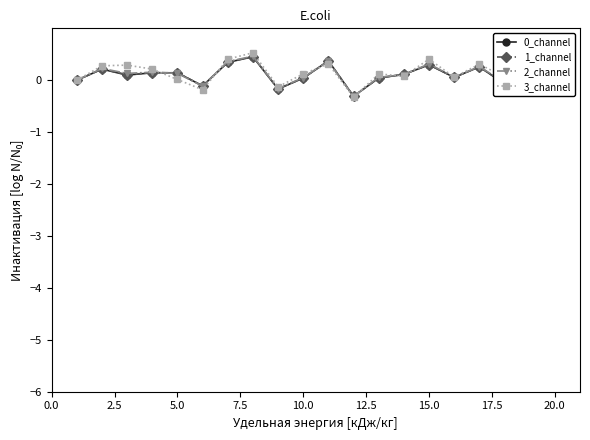

What is the value of the 3_channel point at the 15th from the left?

0.4